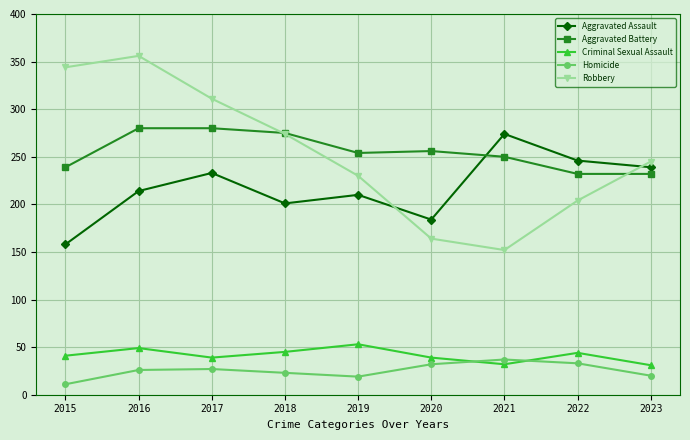

Which series changed the most between 2019 and 2021?

Robbery